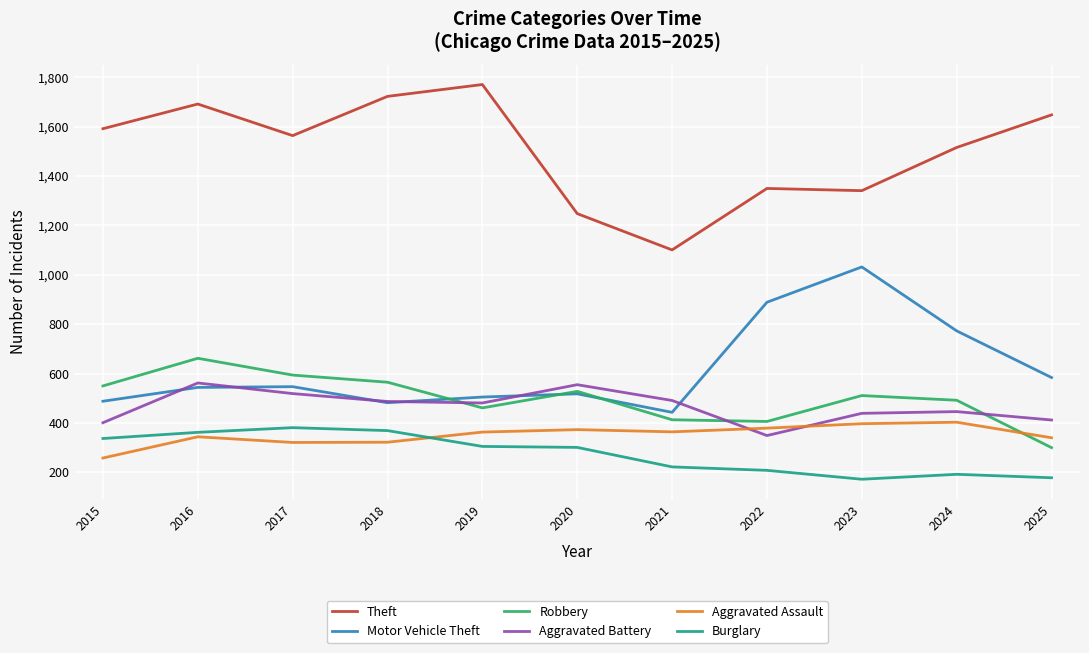

Where does the Burglary series first go above 301?

2015